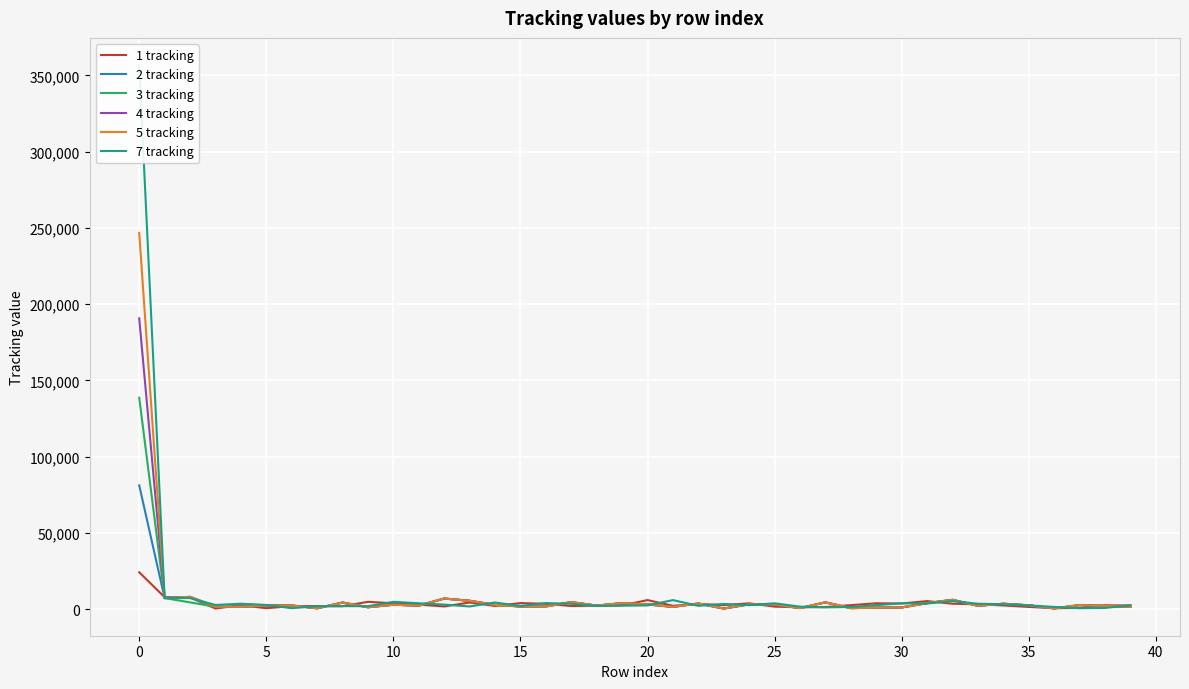

Which category has the lowest value in the 3 tracking series?

23